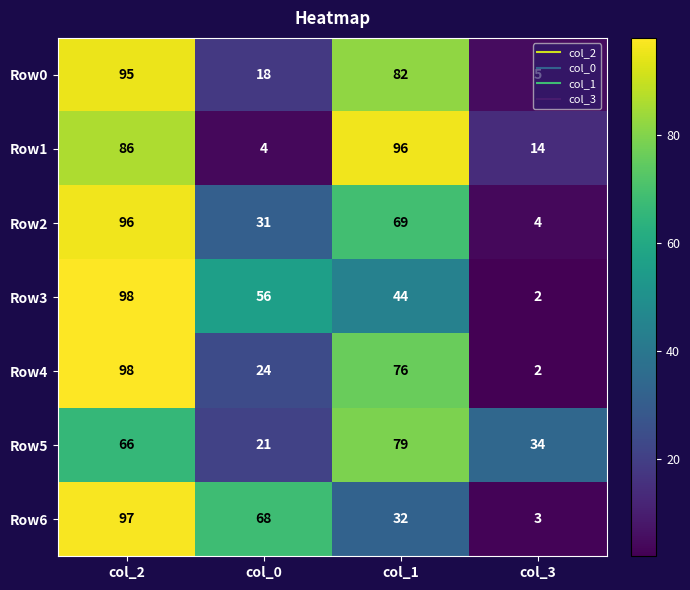

Between col_0 and col_1, which series saw the biggest shift?

Row1